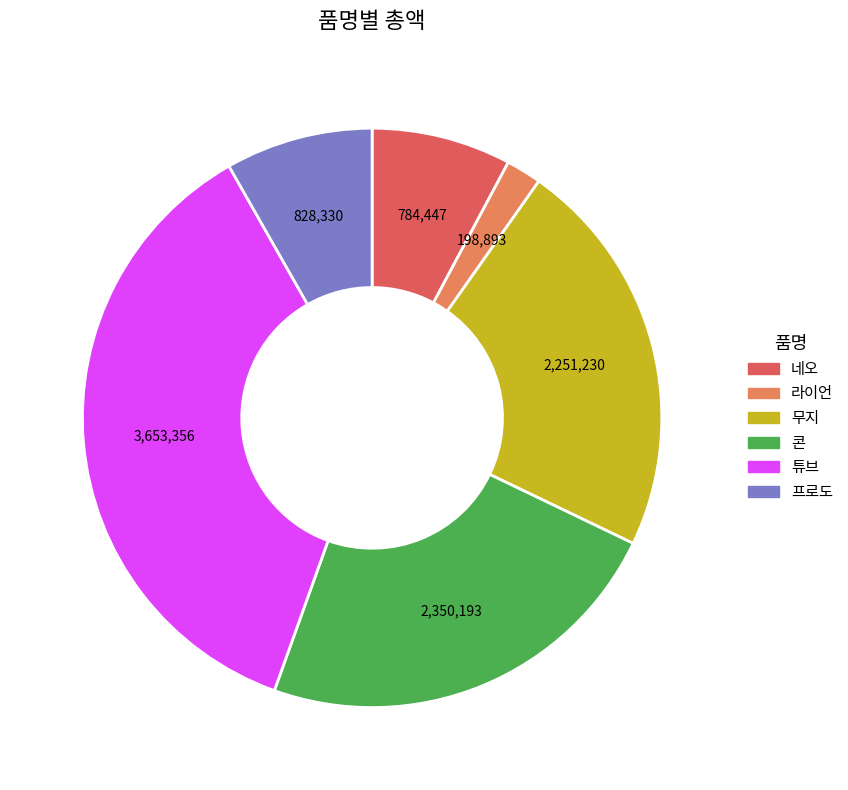

What is the ratio of the value at 무지 to the value at 네오?

2.9